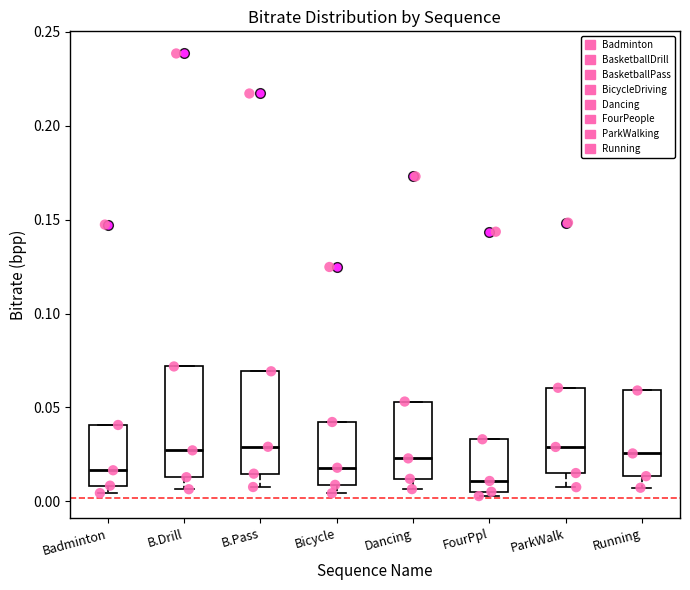

Reading left to right, transcribe this box plot: for each box, give where its median line is, the range the box spans, and where its two whiskers end, as read against the y-axis. The values are not printed on the chart, so give them approximately, as read against the axis.

Badminton: median 0.015, box 0.010 to 0.040, whiskers 0.005 to 0.040
B.Drill: median 0.025, box 0.015 to 0.070, whiskers 0.005 to 0.070
B.Pass: median 0.030, box 0.015 to 0.070, whiskers 0.010 to 0.070
Bicycle: median 0.020, box 0.010 to 0.040, whiskers 0.005 to 0.040
Dancing: median 0.025, box 0.010 to 0.055, whiskers 0.005 to 0.055
FourPpl: median 0.010, box 0.005 to 0.035, whiskers 0.005 (just below the box's lower edge) to 0.035
ParkWalk: median 0.030, box 0.015 to 0.060, whiskers 0.010 to 0.060
Running: median 0.025, box 0.015 to 0.060, whiskers 0.005 to 0.060